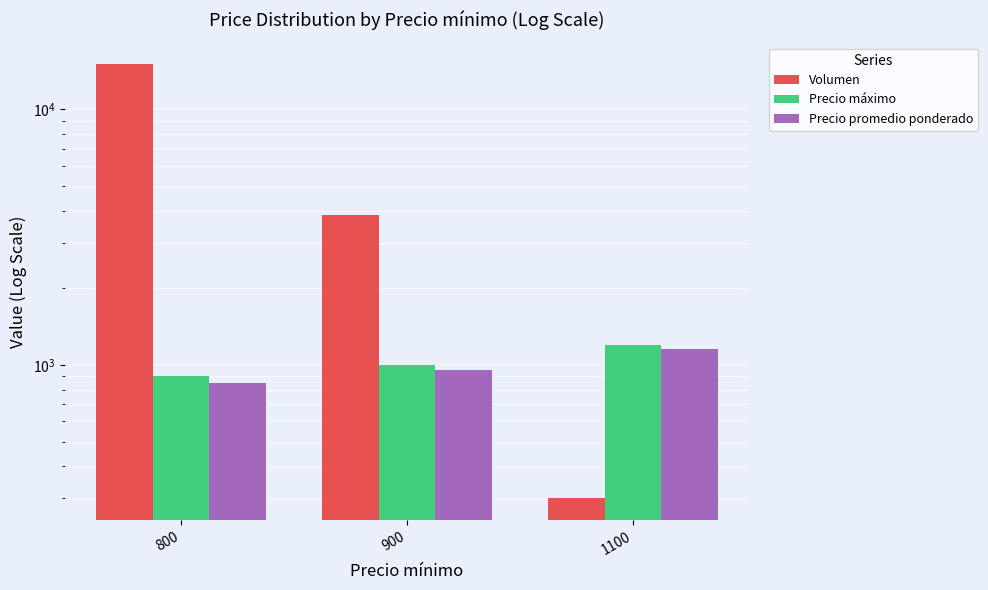

List the labels in order of Precio máximo value, smallest first.

800, 900, 1100